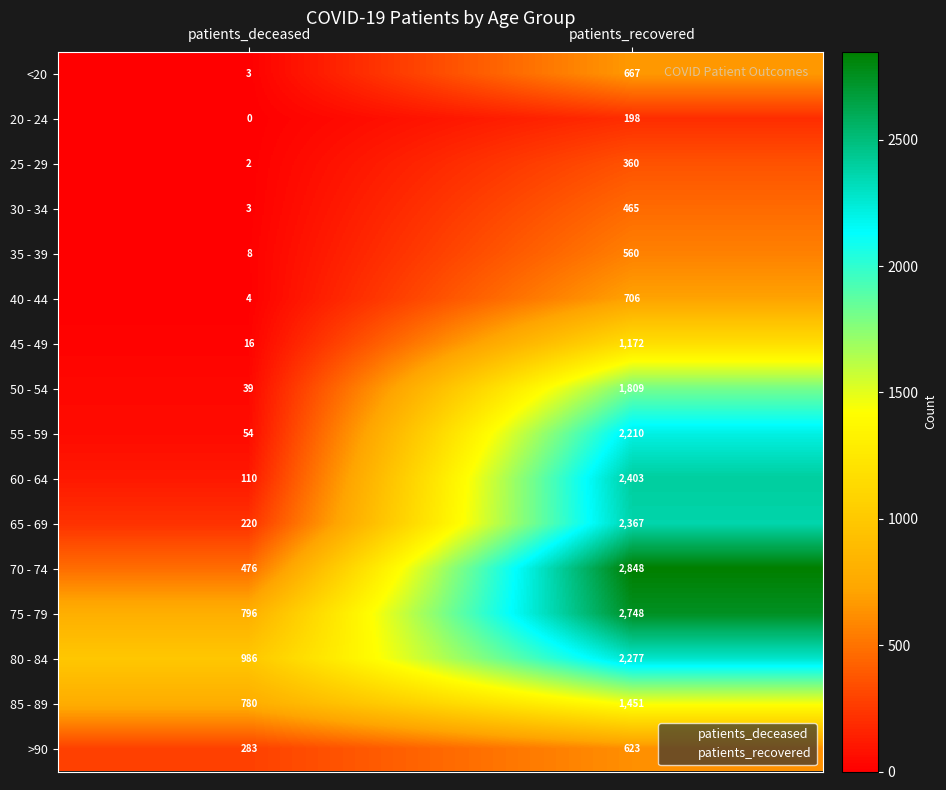

What is the difference between the 25 - 29 values at patients_deceased and patients_recovered?

358